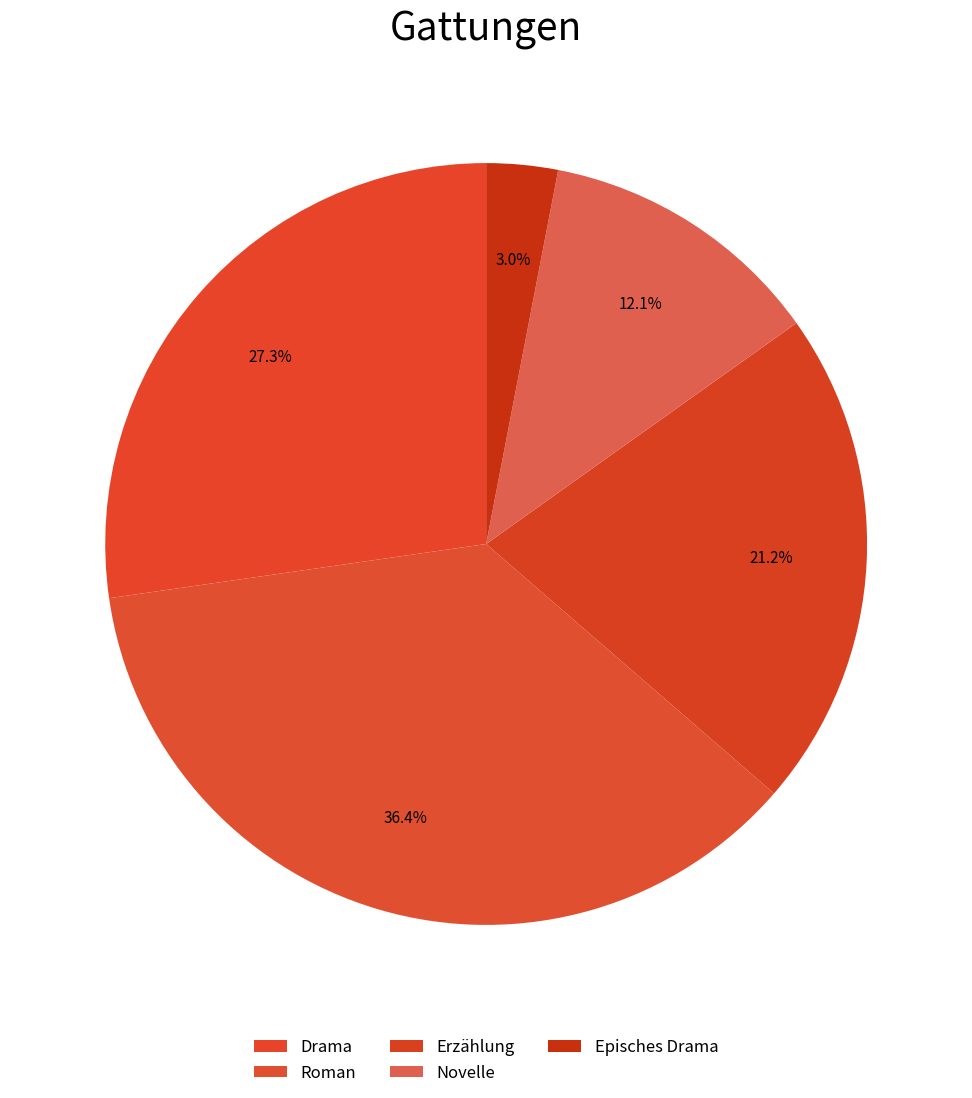

How many segments does this pie chart have?

5